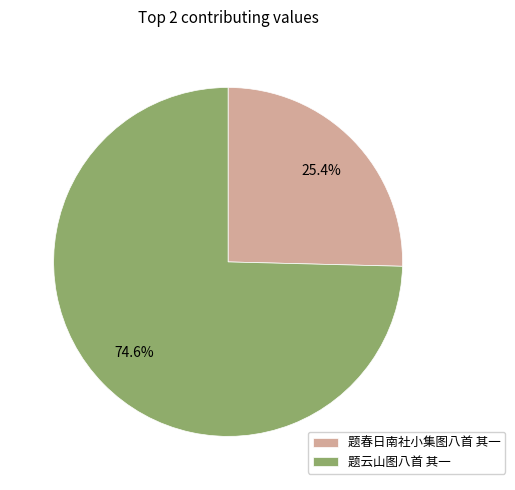

True or false: 题云山图八首 其一 accounts for 75% of the total.

True